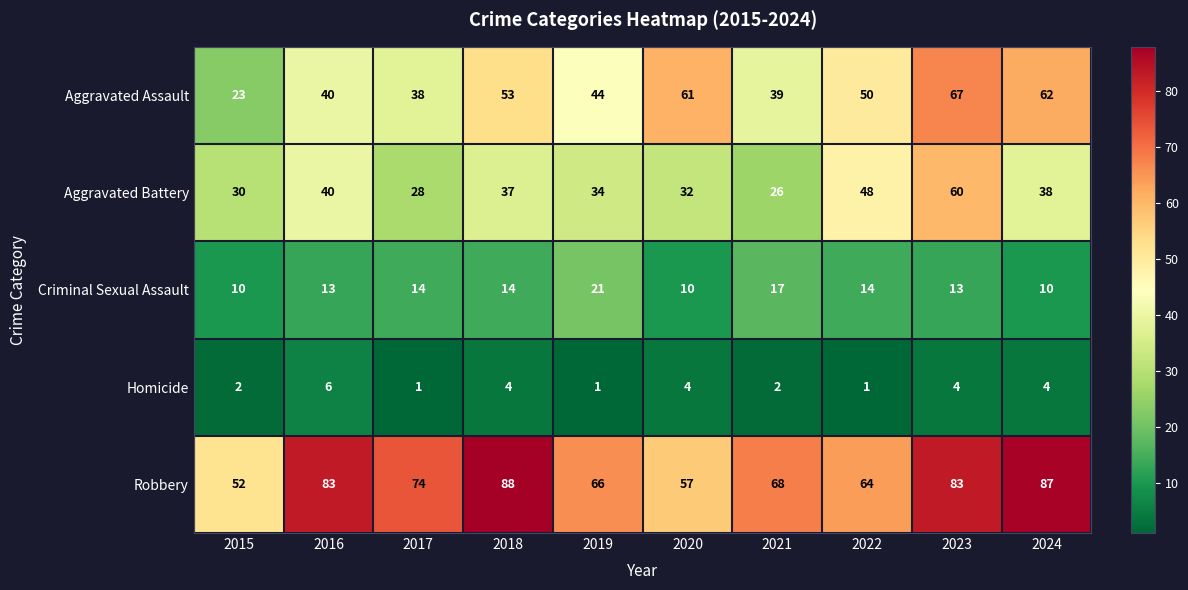

Read the Homicide value at 2020.

4